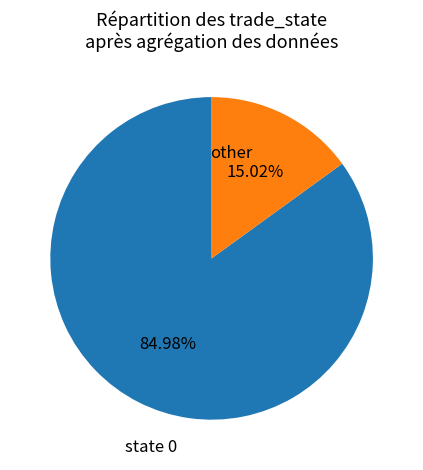

Is the sum of other and state 0 greater than half?

Yes